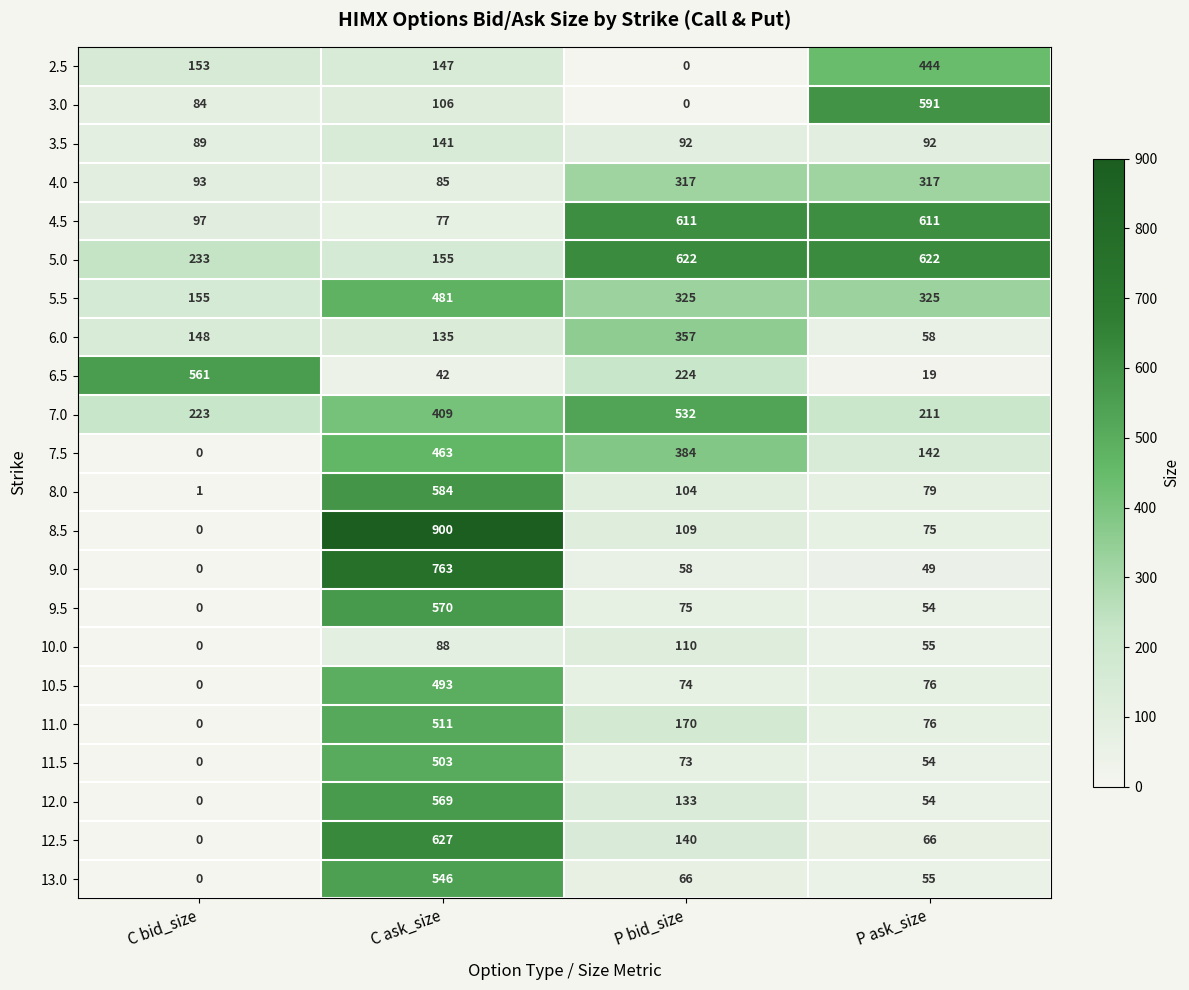

Which series changed the most between C bid_size and C ask_size?

8.5